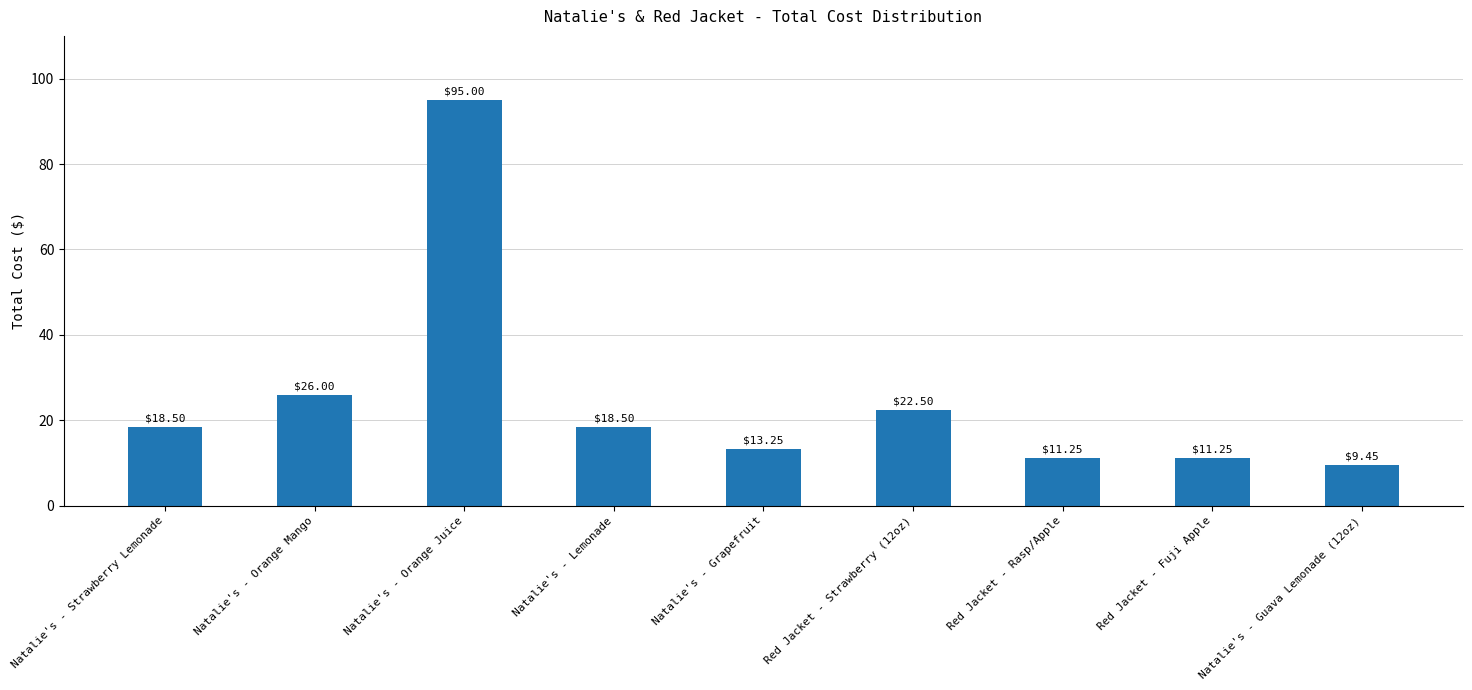

Is it true that the value at Red Jacket - Fuji Apple is 11.2?

True